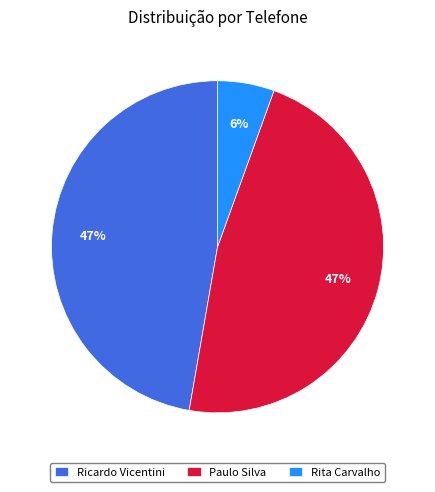

Which category has the smallest portion of the pie?

Rita Carvalho